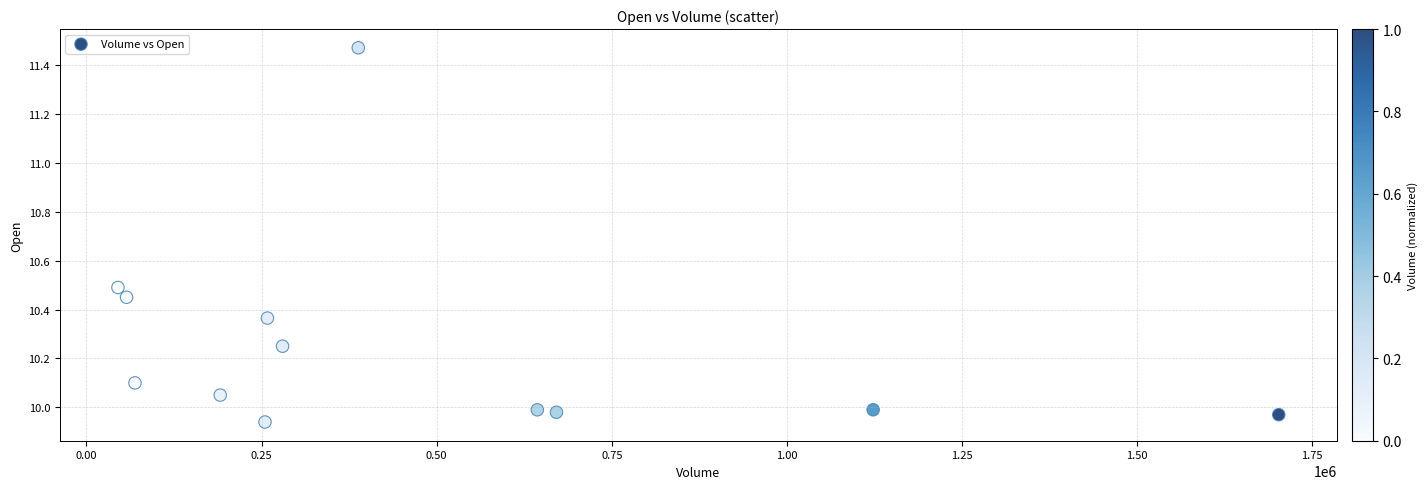

What is the range of Y values (max minus min)?

1.5